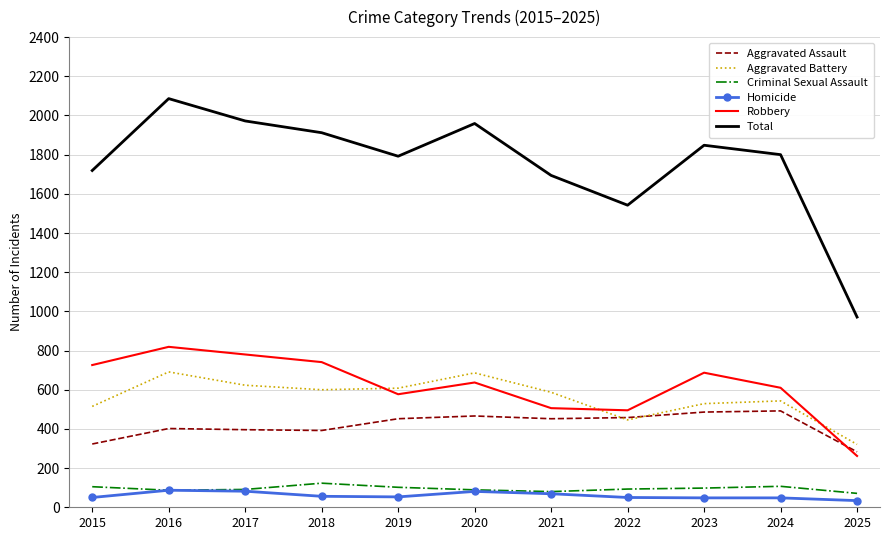

Rank the series by their maximum value, from highest to lowest.

Total, Robbery, Aggravated Battery, Aggravated Assault, Criminal Sexual Assault, Homicide